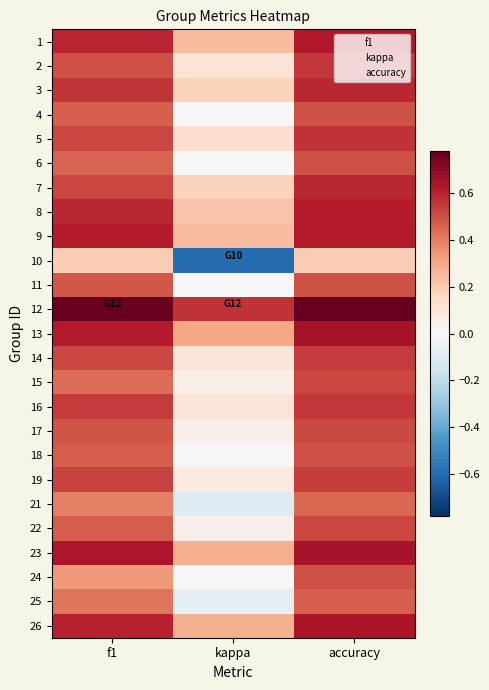

What is the total value across all series at accuracy?

13.7